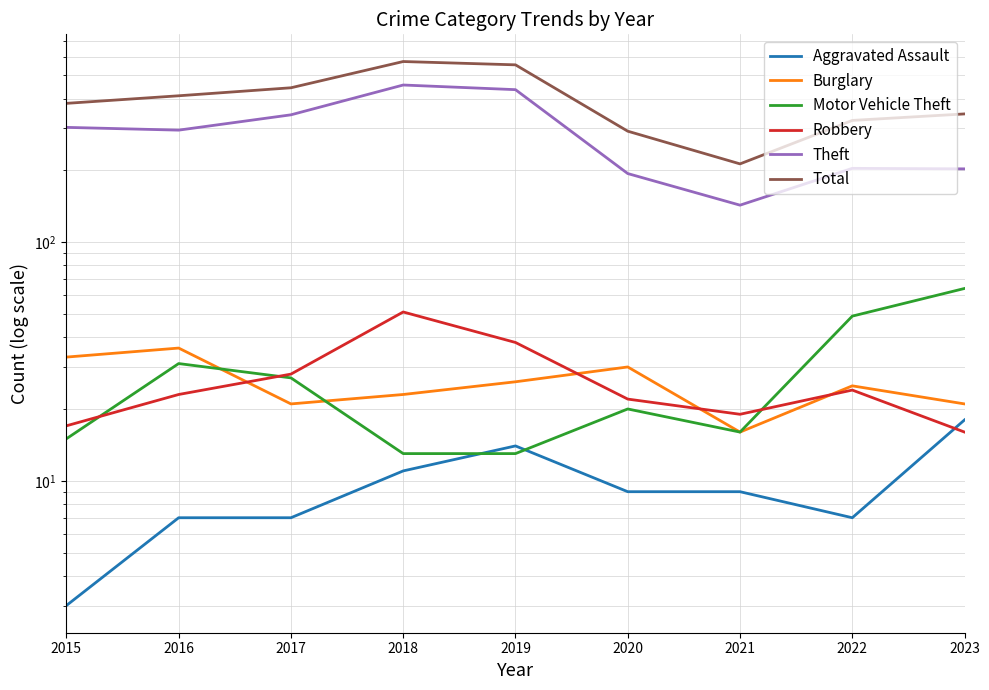

How many interior local valleys does the Motor Vehicle Theft series have?

1